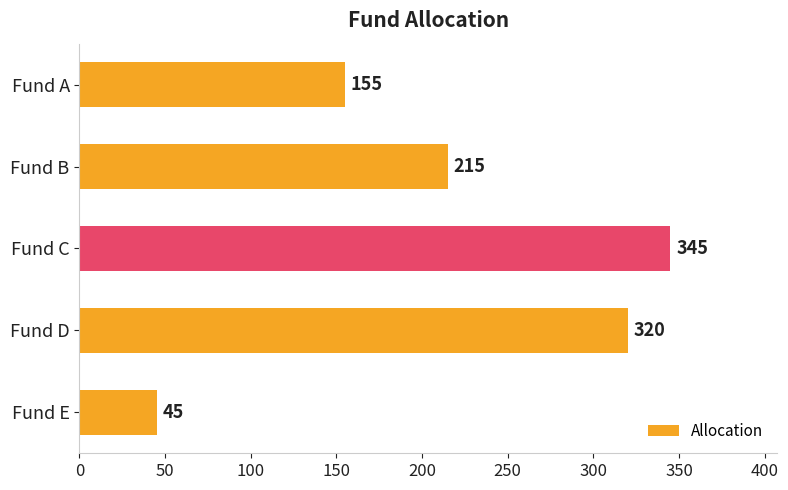

Between Fund A and Fund E, which is larger?

Fund A